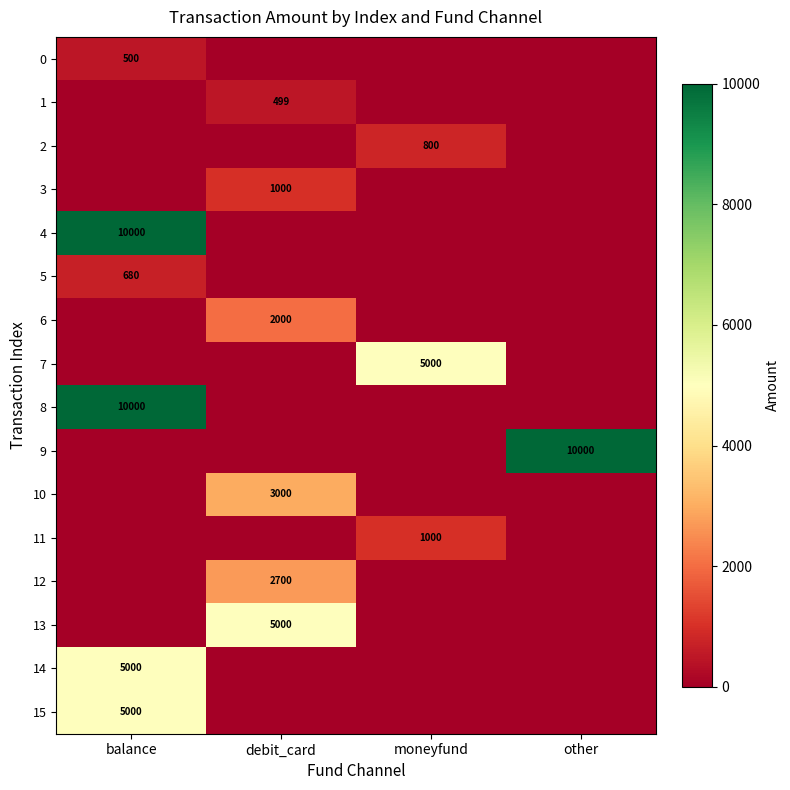

Is it true that 12 equals 1069 at debit_card?

False